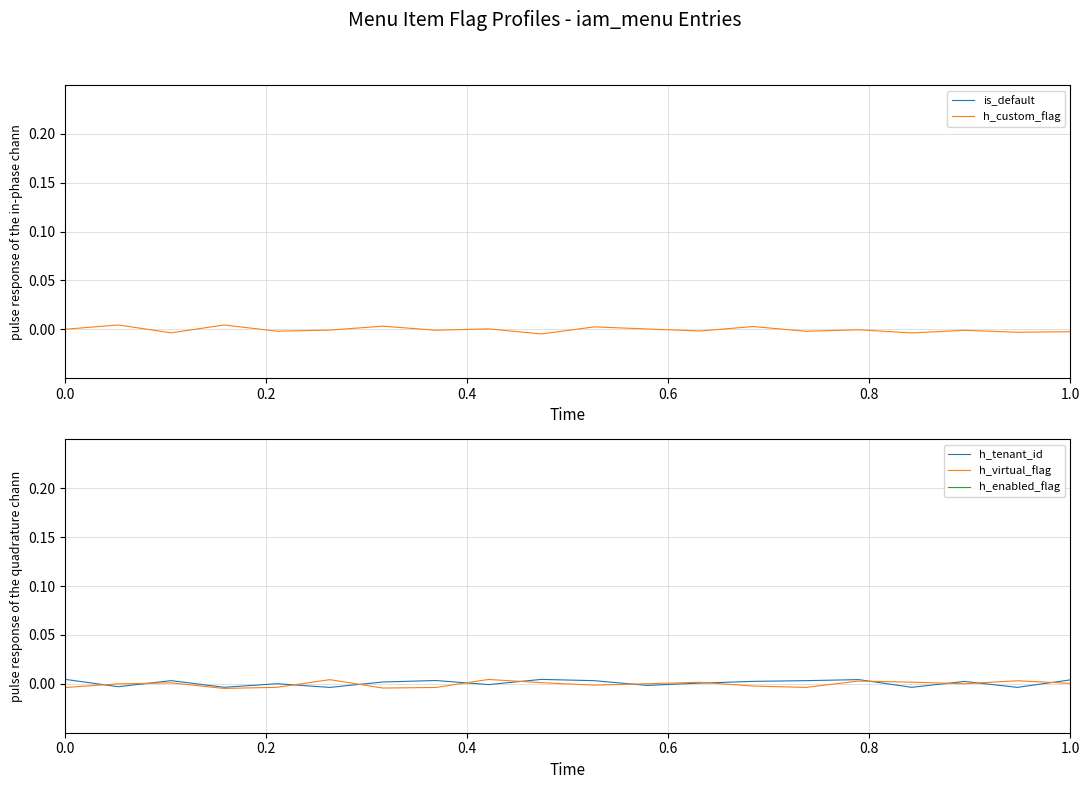

How many data points in h_tenant_id are less than 0?

7